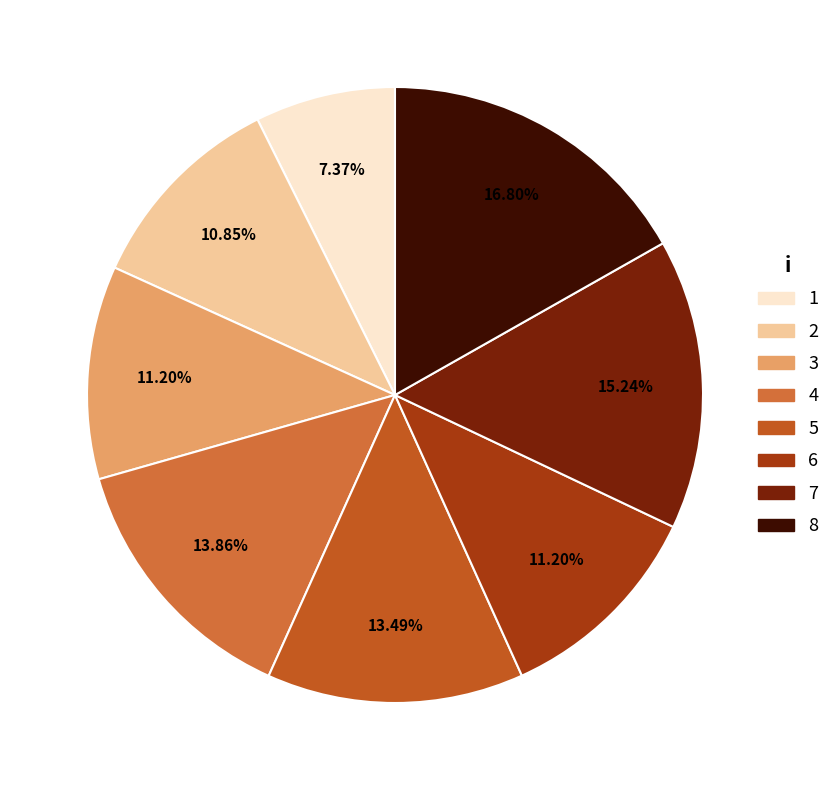

Which slice is the smallest?

1